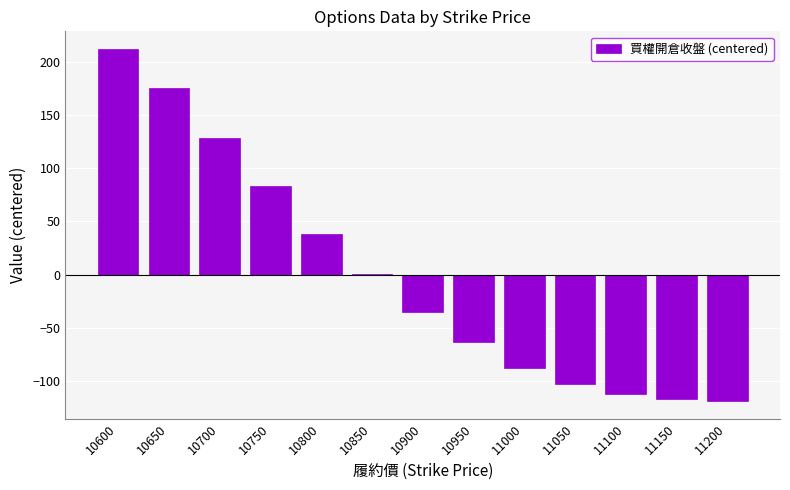

Which has a higher value, 11150 or 10700?

10700